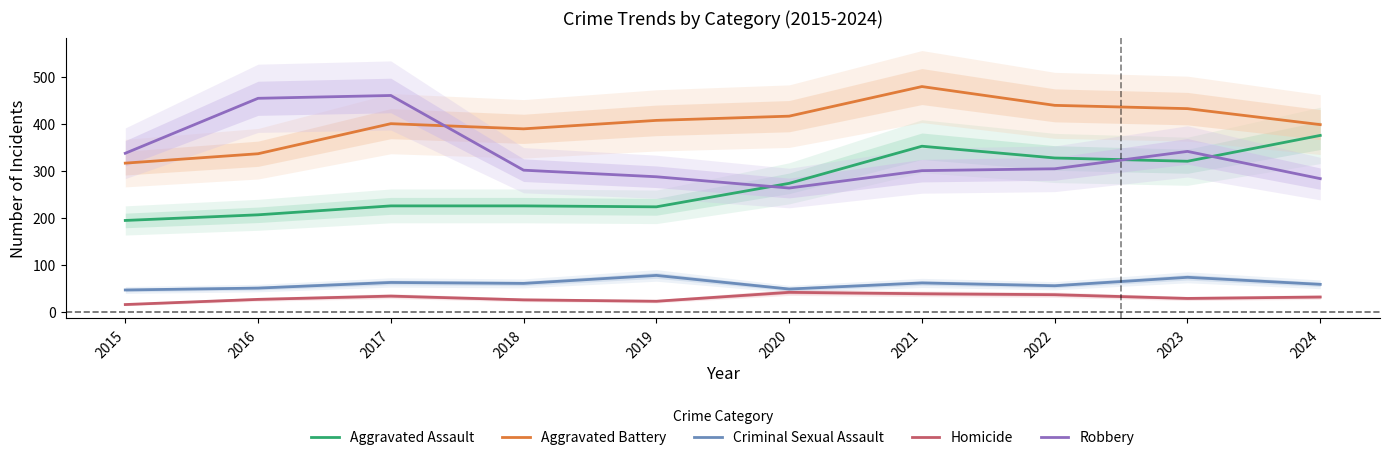

How many interior local peaks does the Aggravated Assault series have?

1